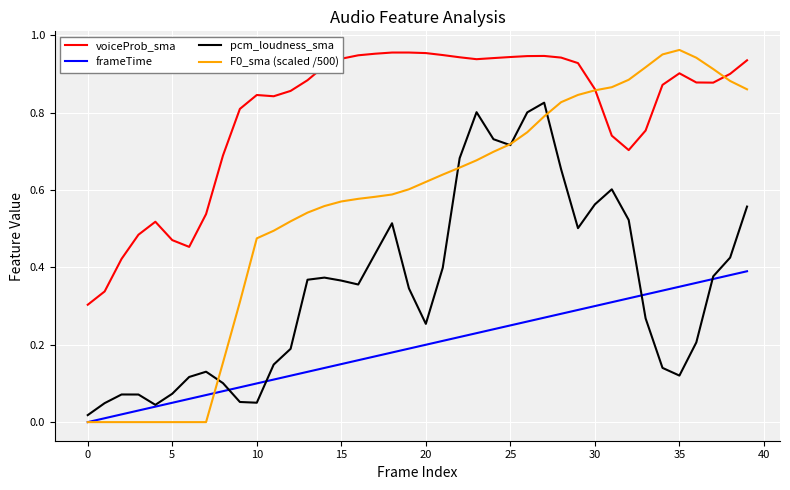

Which series has the largest total across all categories?

voiceProb_sma